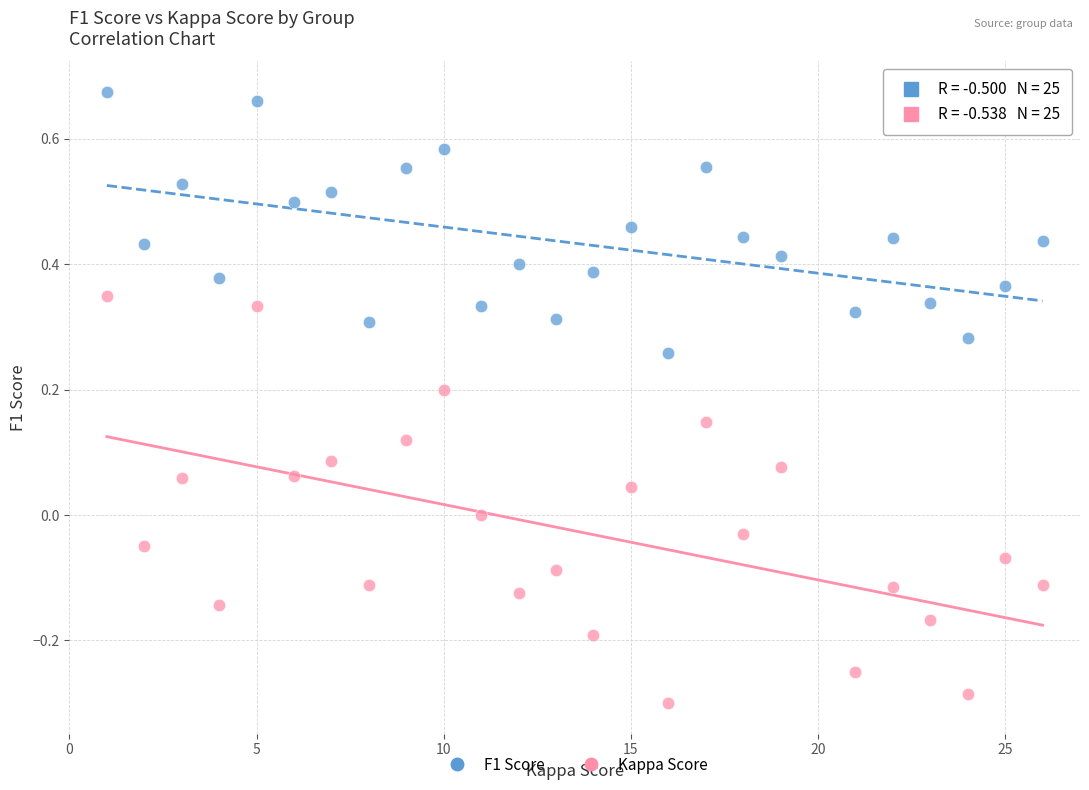

Which series contains the lowest Y value?

Kappa Score